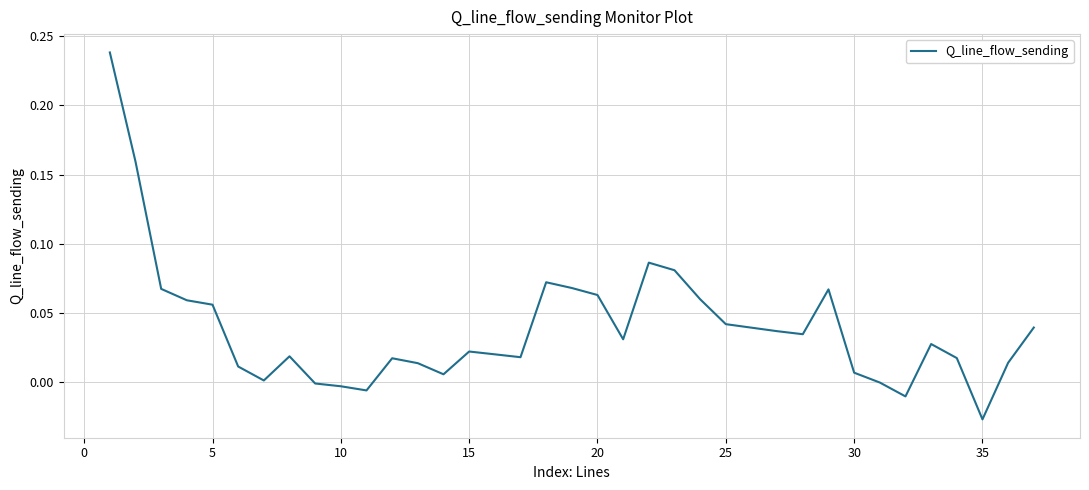

What is the difference between the maximum and minimum values?

0.3